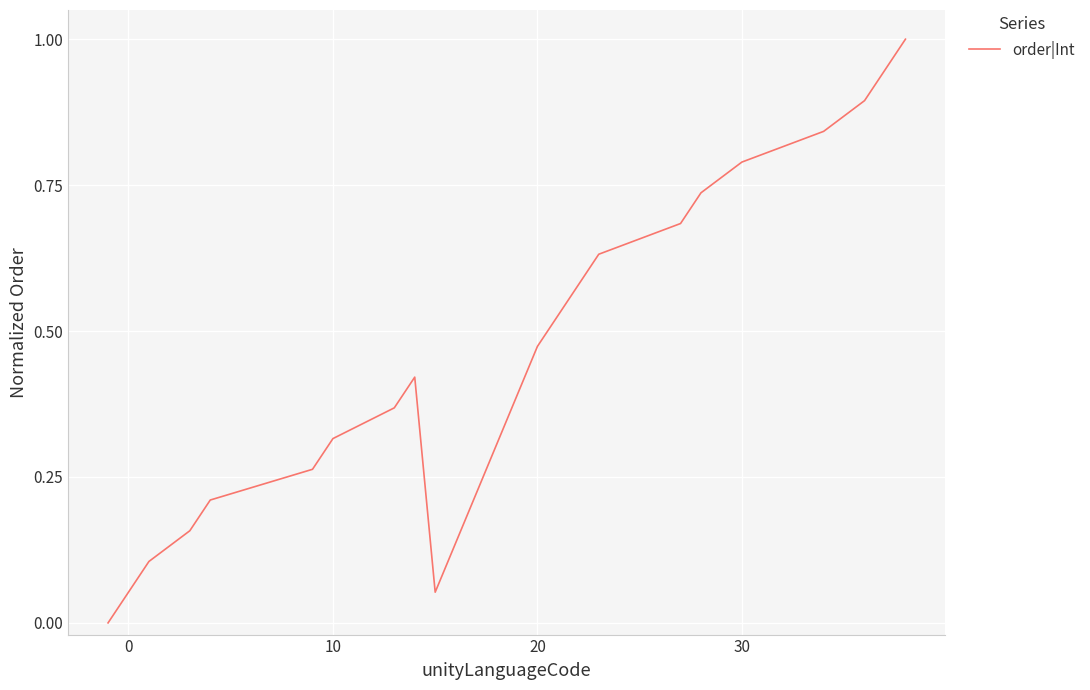

Does the chart have visible grid lines?

Yes